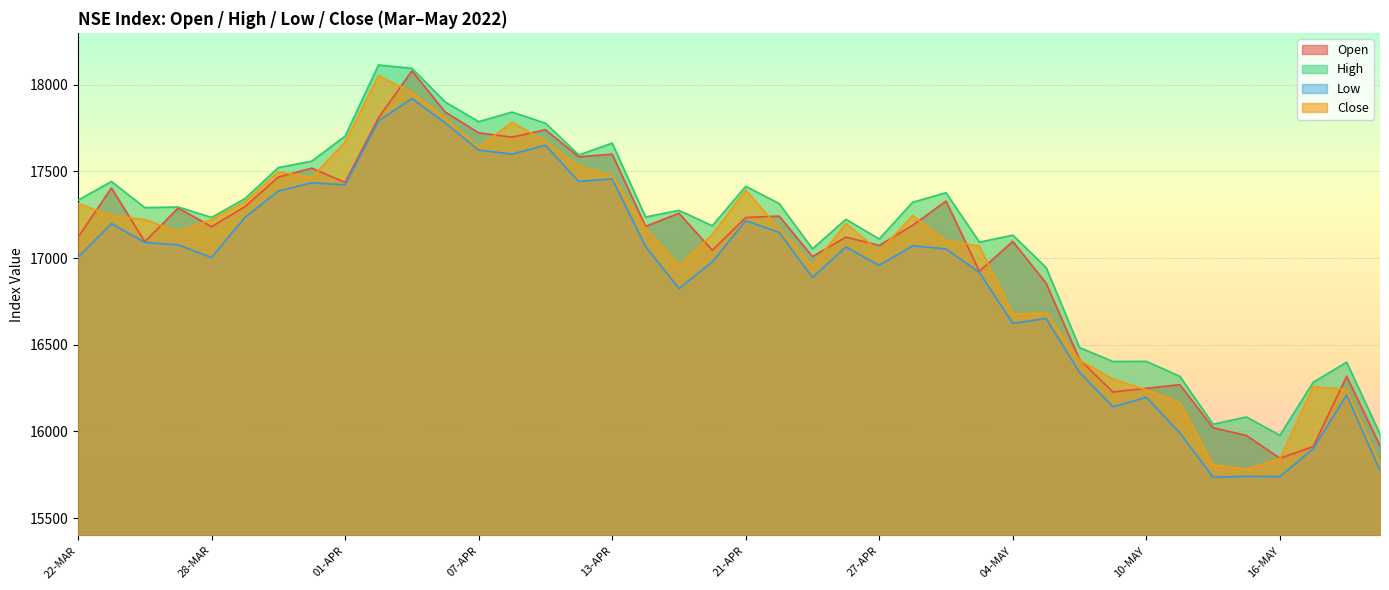

What is the label of the 19th point from the left?

19-APR